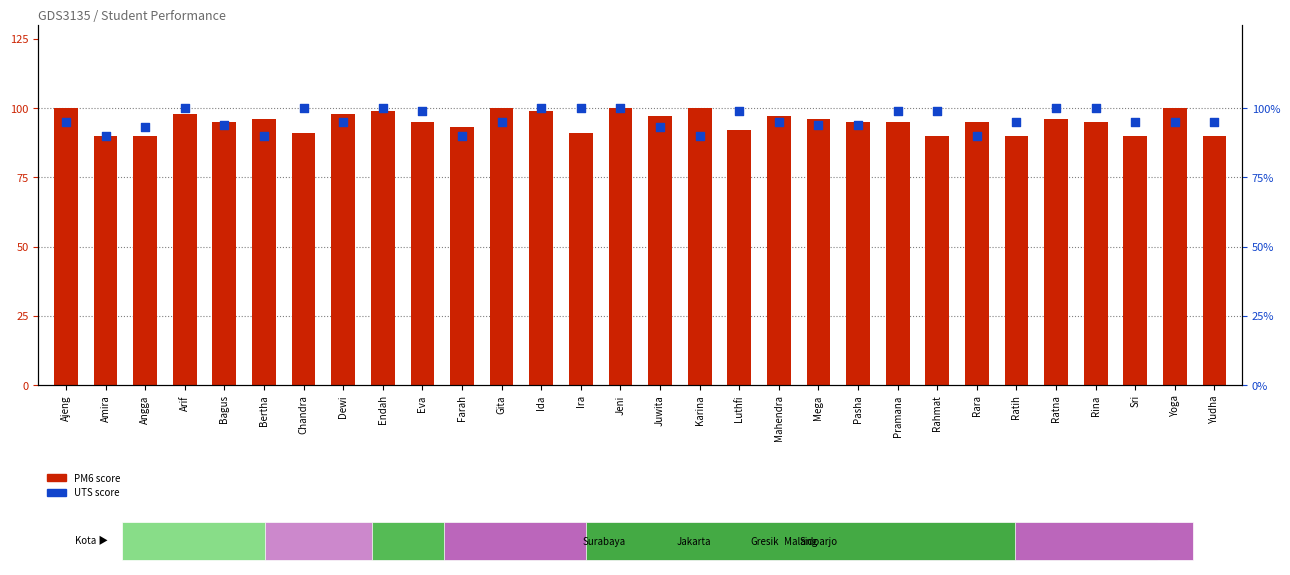

Is the value of UTS score at Bertha greater than the value of PM6 score at Mega?

No